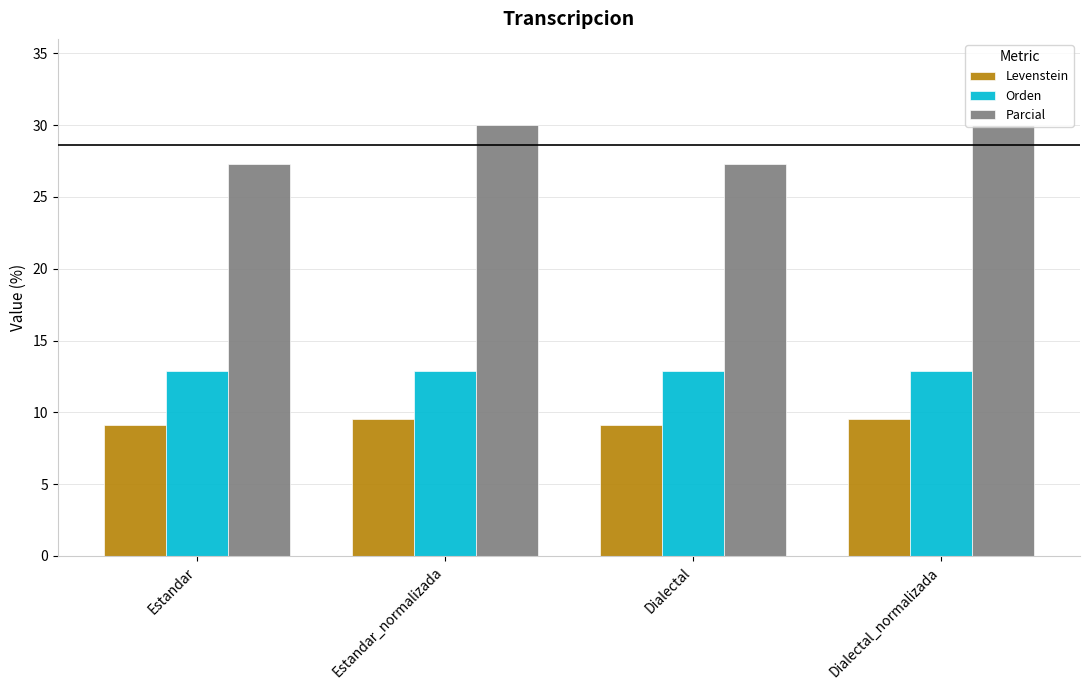

What is the difference between the Parcial values at Estandar_normalizada and Dialectal?

2.7